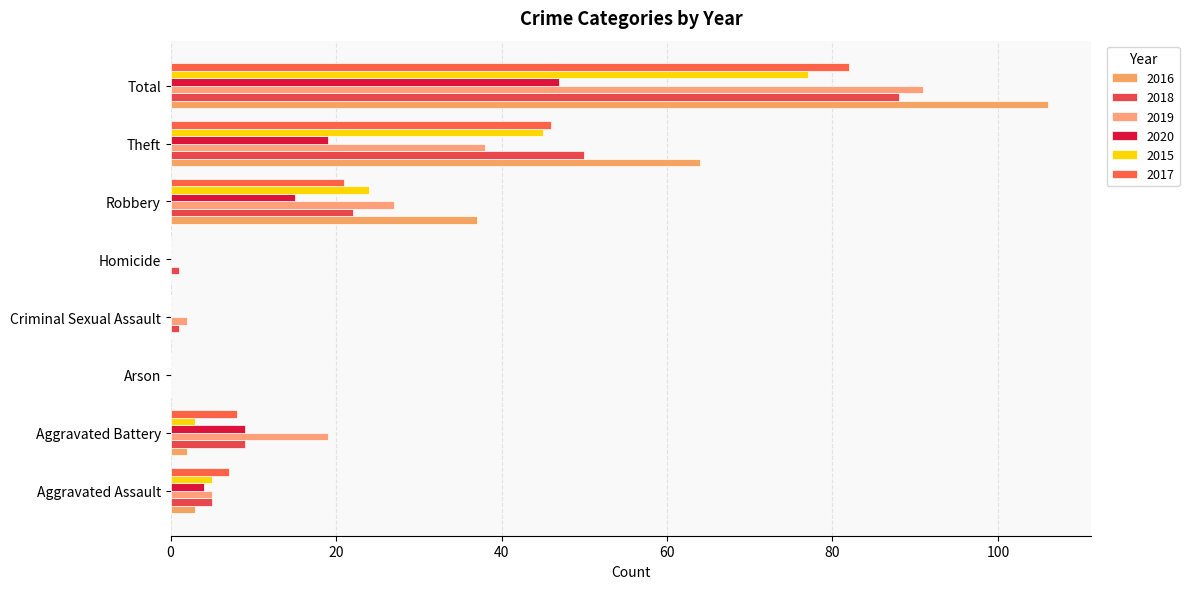

At which label is 2015 closest to 38?

Theft